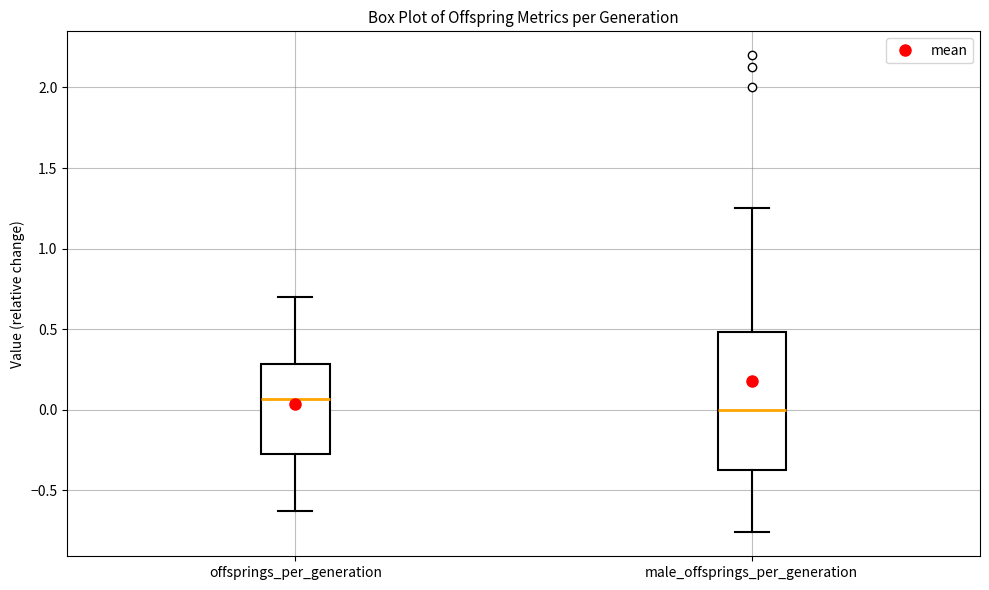

Reading left to right, read every box against the y-axis: the position of its median line, the range the box covers, and the ends of its whiskers. The values are not printed on the chart, so give them approximately, as read against the axis.

offsprings_per_generation: median 0.05, box -0.25 to 0.30, whiskers -0.65 to 0.70
male_offsprings_per_generation: median 0.00, box -0.35 to 0.50, whiskers -0.75 to 1.25